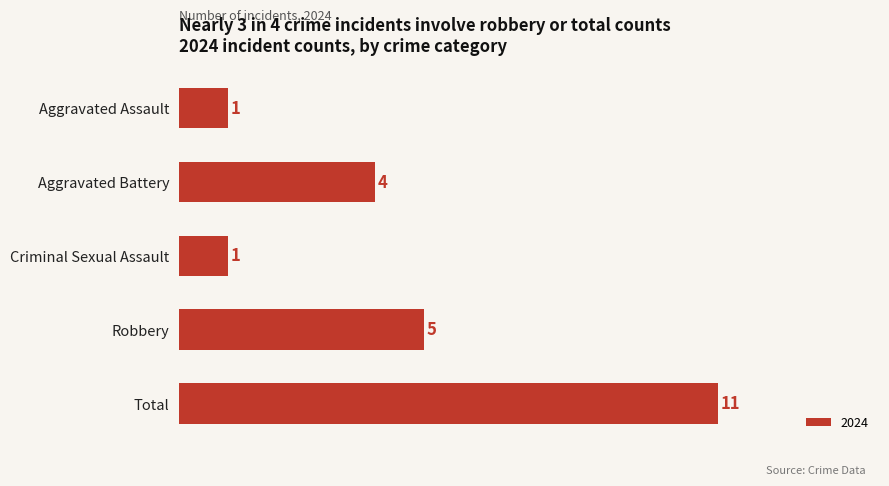

How many values are between 1 and 5?

4